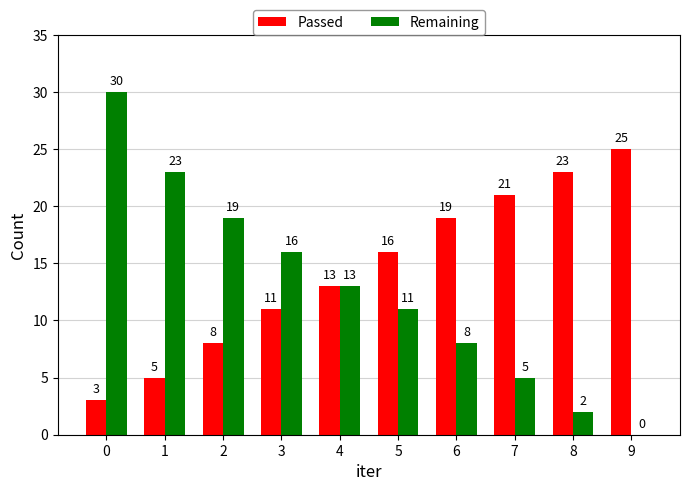

What is the sum of all Remaining values?

127